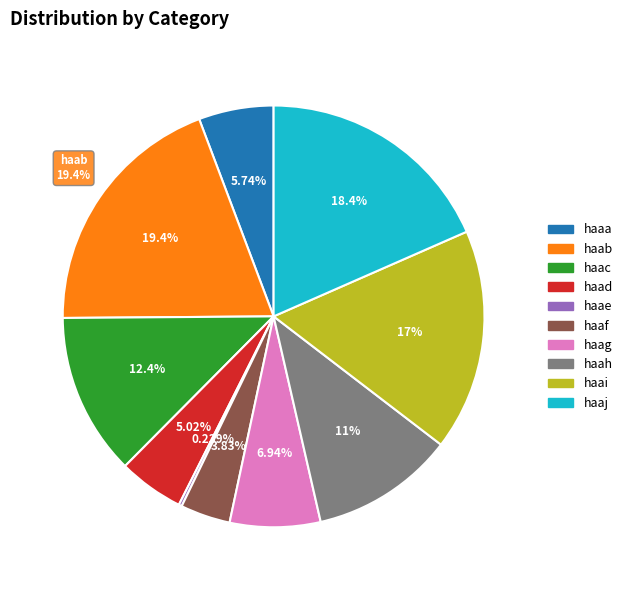

To the nearest percent, what portion does haac represent?

12%